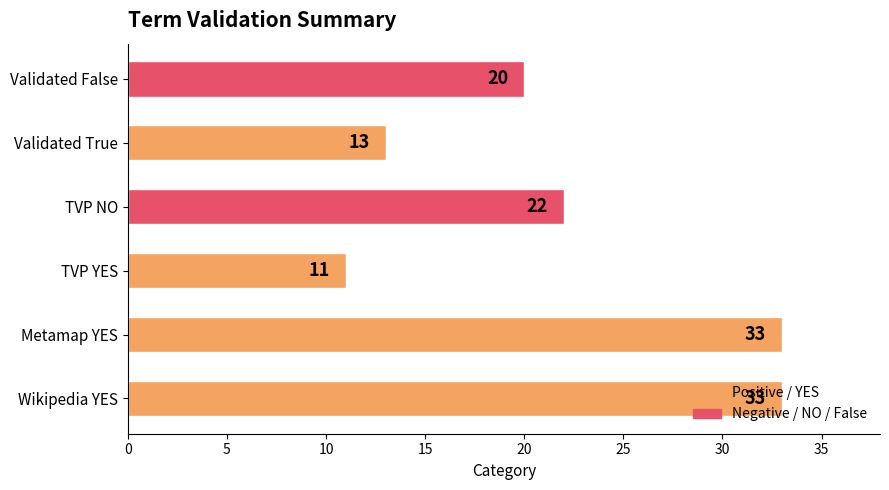

What is the change in value from Wikipedia YES to TVP NO?

-11